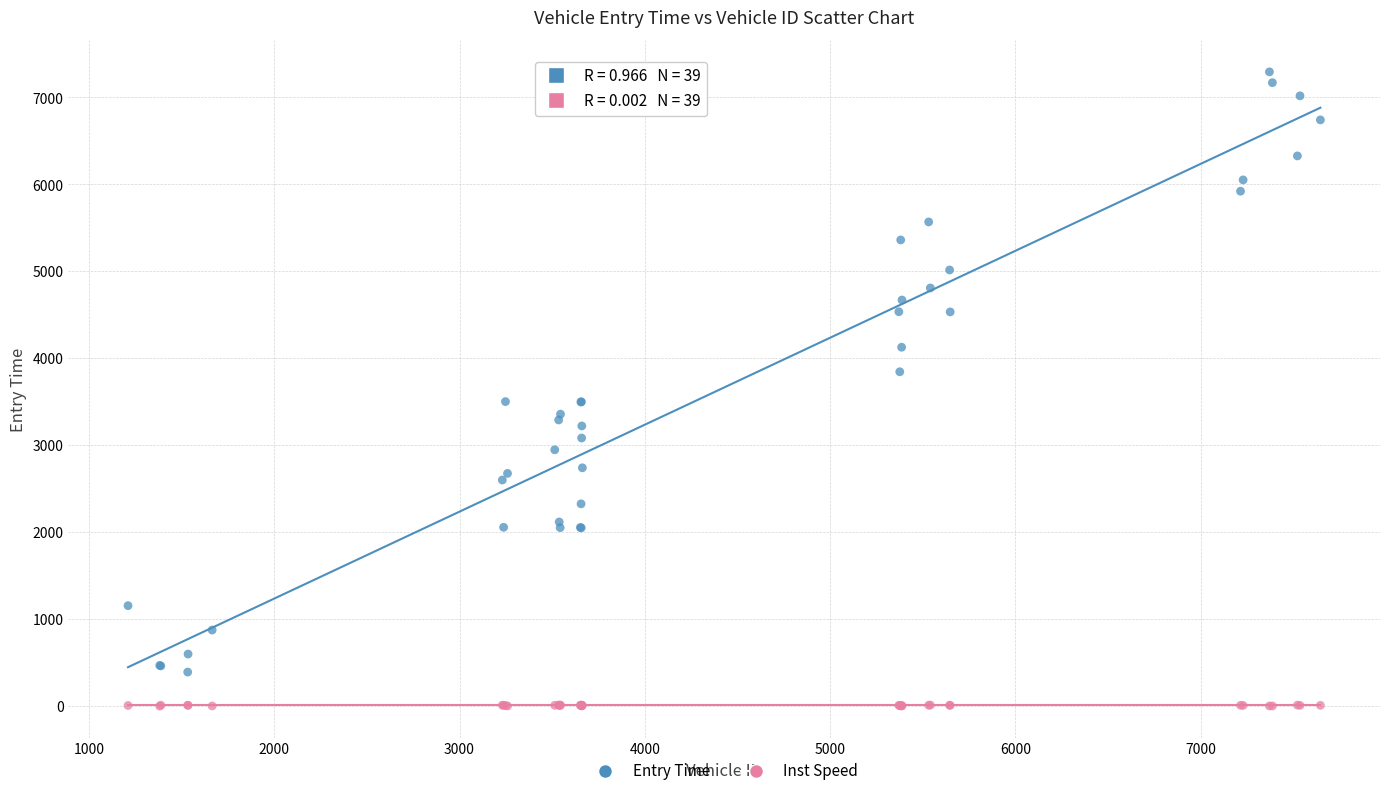

Which series has the widest spread of Y values?

Entry Time